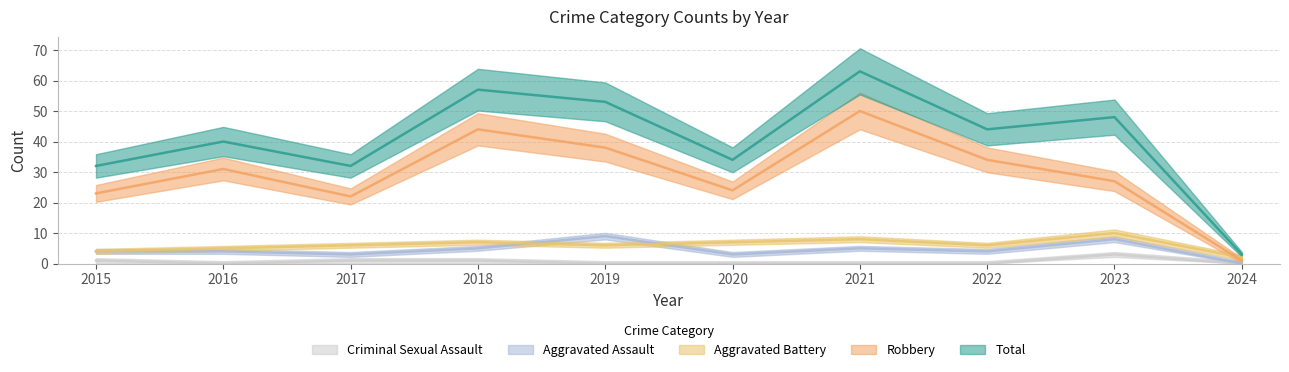

How many values in the Aggravated Battery series are below 6?

3